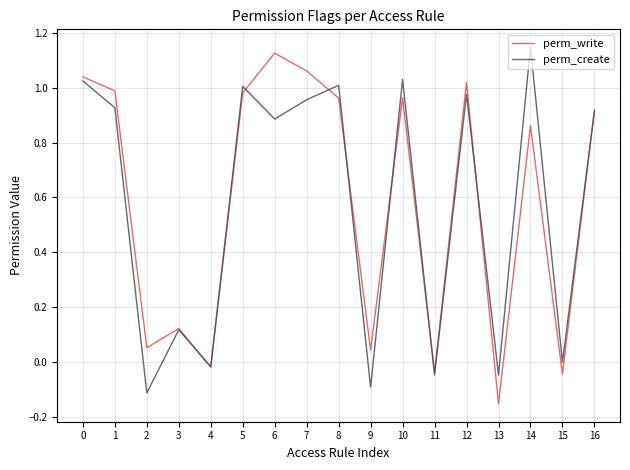

True or false: perm_write has more than 0 interior local peaks.

True